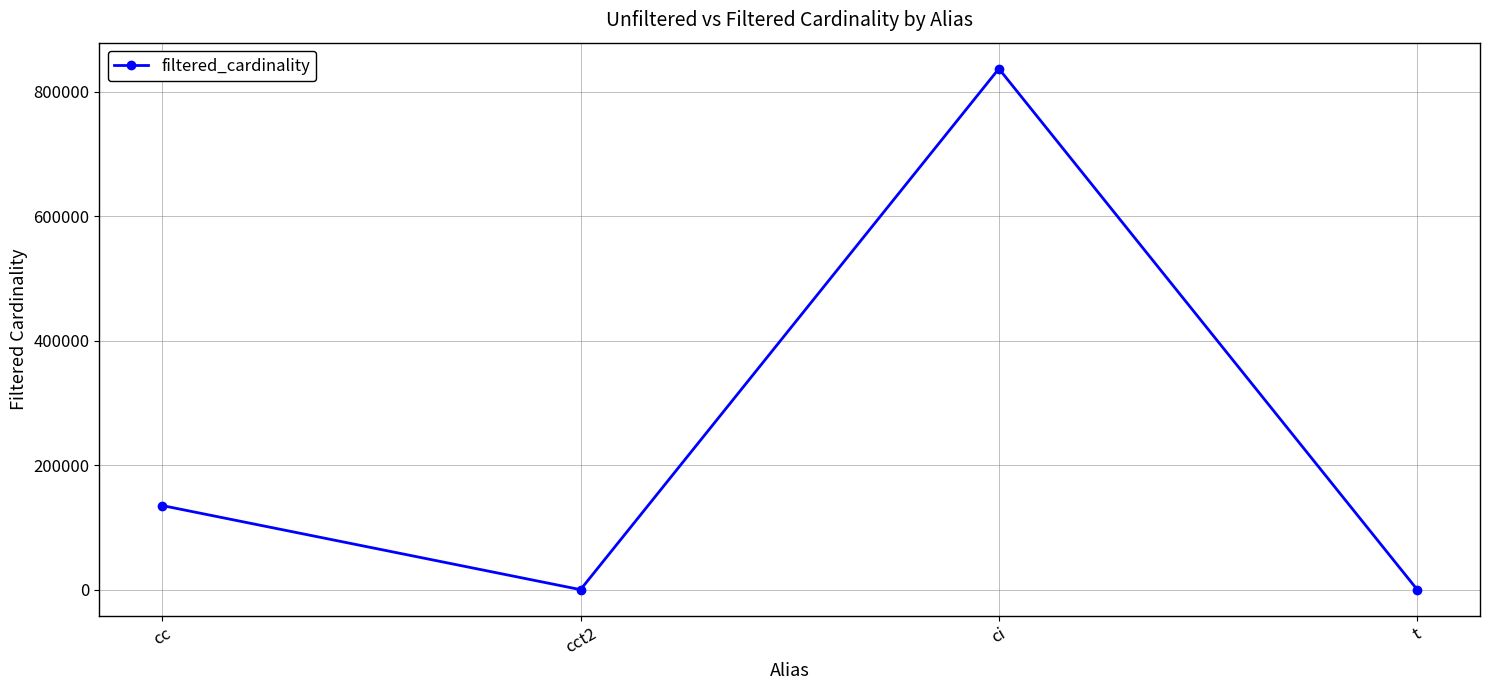

How many data points are less than 135086?

2